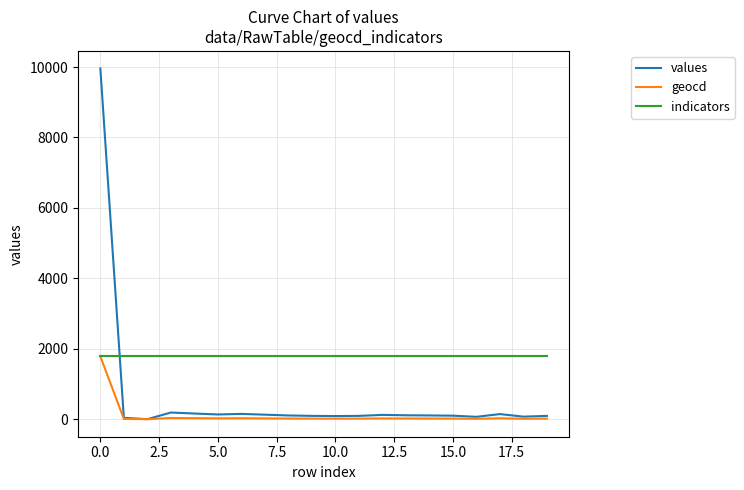

Which series has the widest spread of values?

values